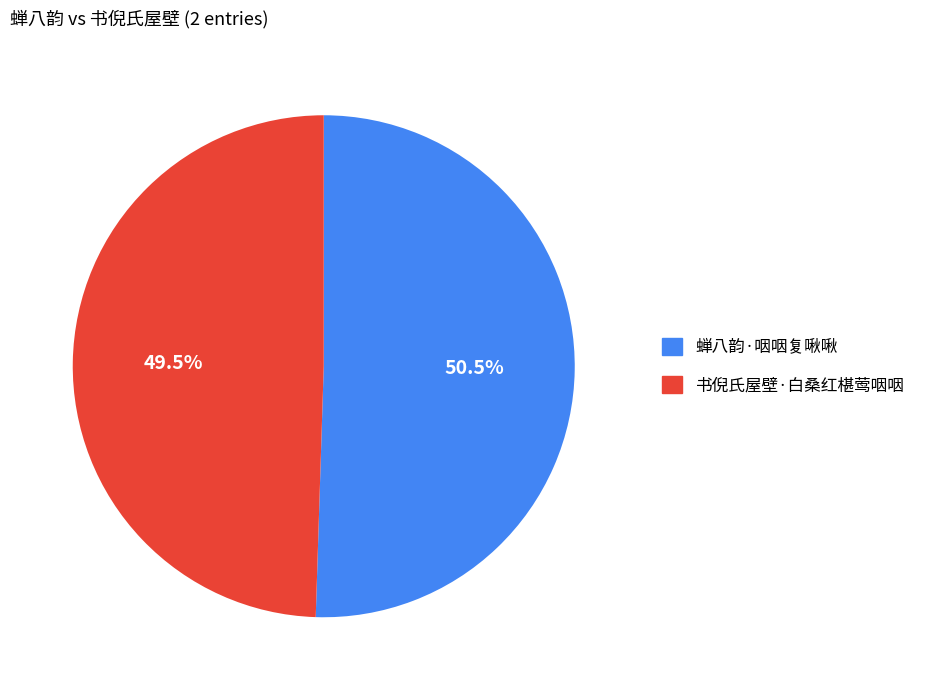

To the nearest percent, what is the combined percentage of 书倪氏屋壁·白桑红椹莺咽咽 and 蝉八韵·咽咽复啾啾?

100%